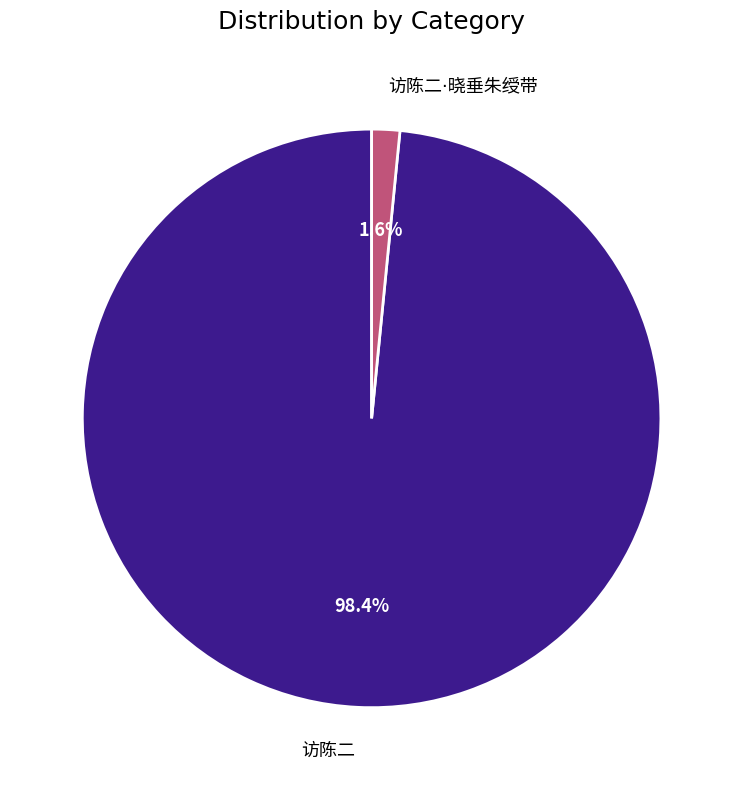

Is there a majority slice in this chart?

Yes